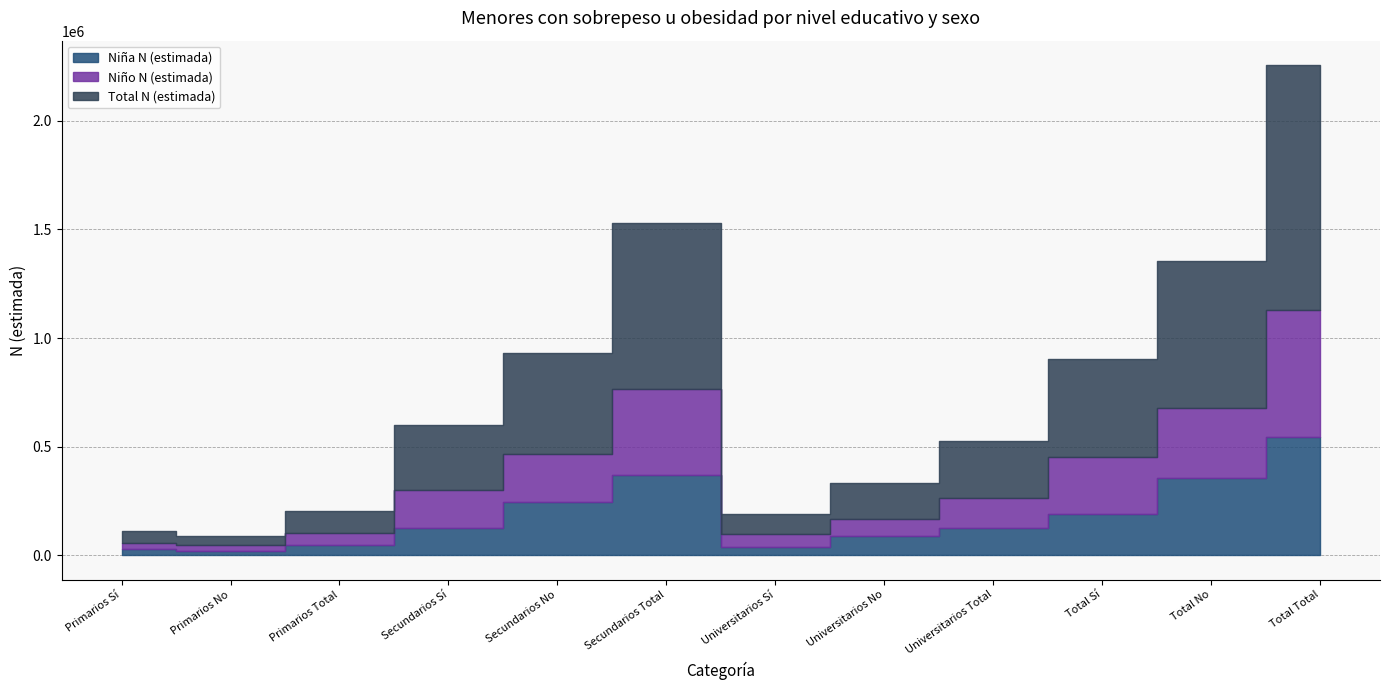

At which category is the sum across all series the highest?

Total Total